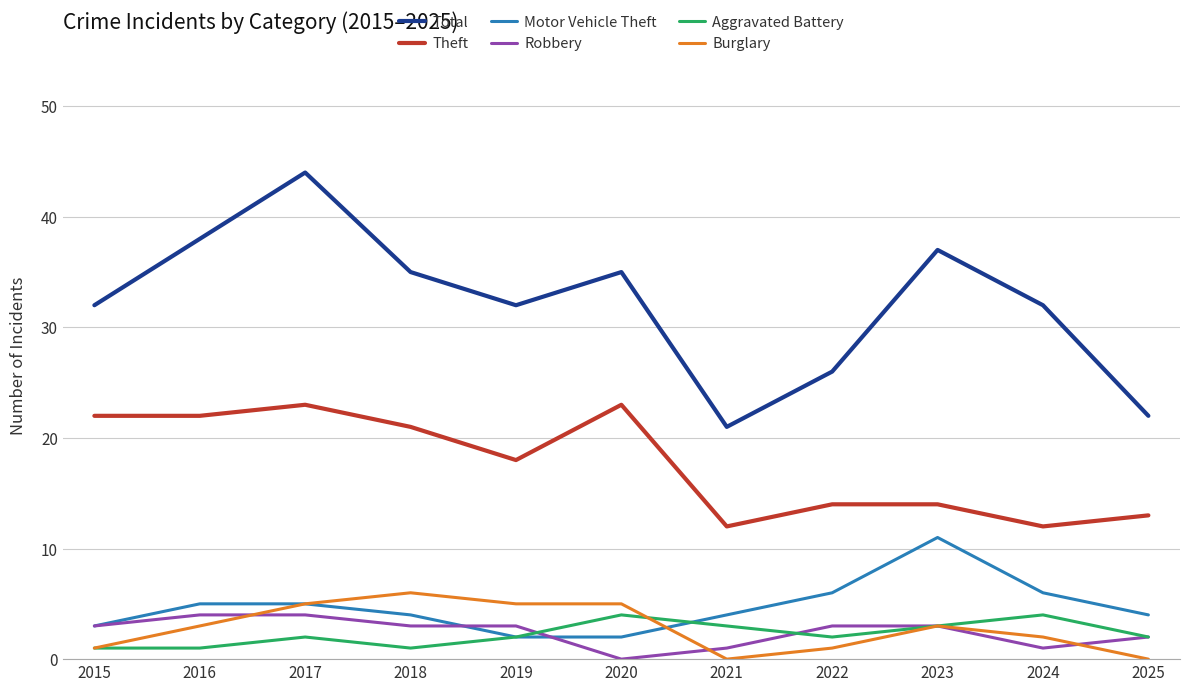

True or false: Theft and Total intersect in this chart.

False